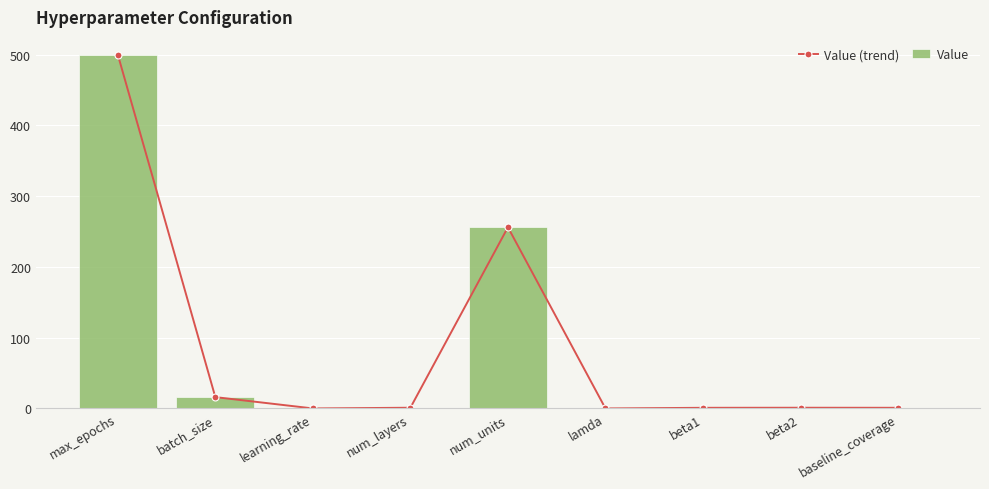

What is the sum of the Value values at num_units and lamda?

256.0